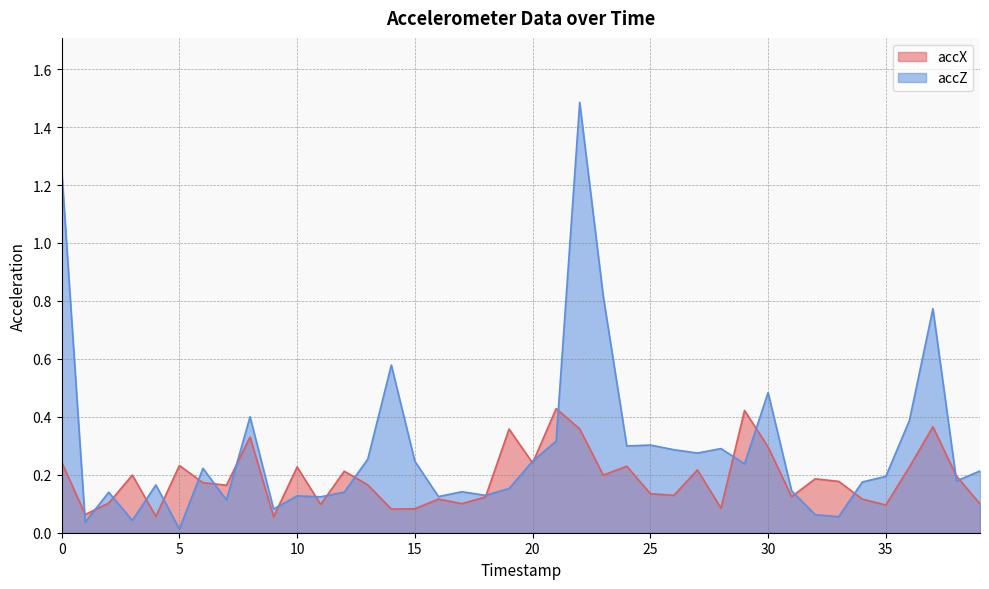

At which category is the sum across all series the highest?

22